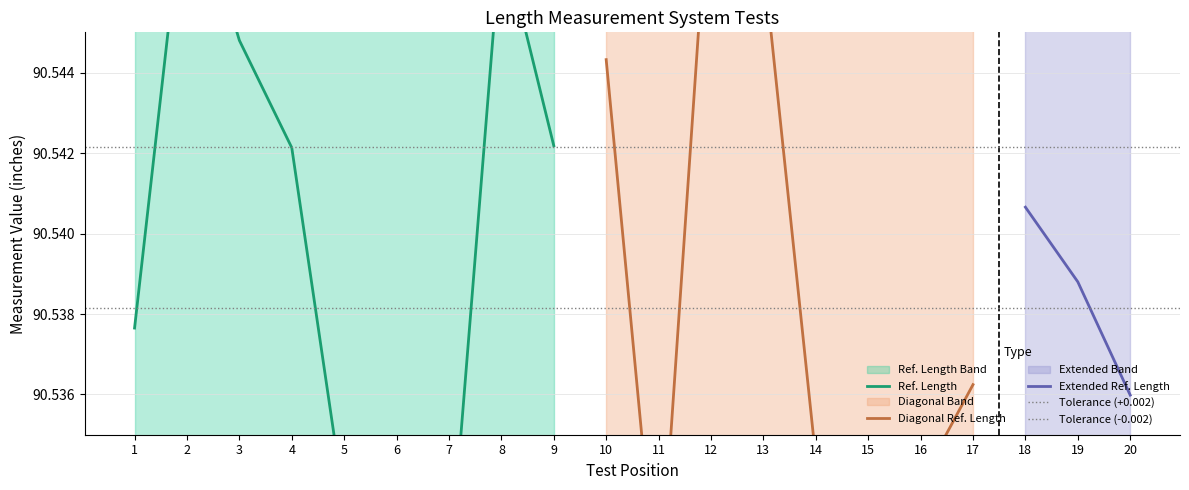

How many distinct data groups are displayed?

3